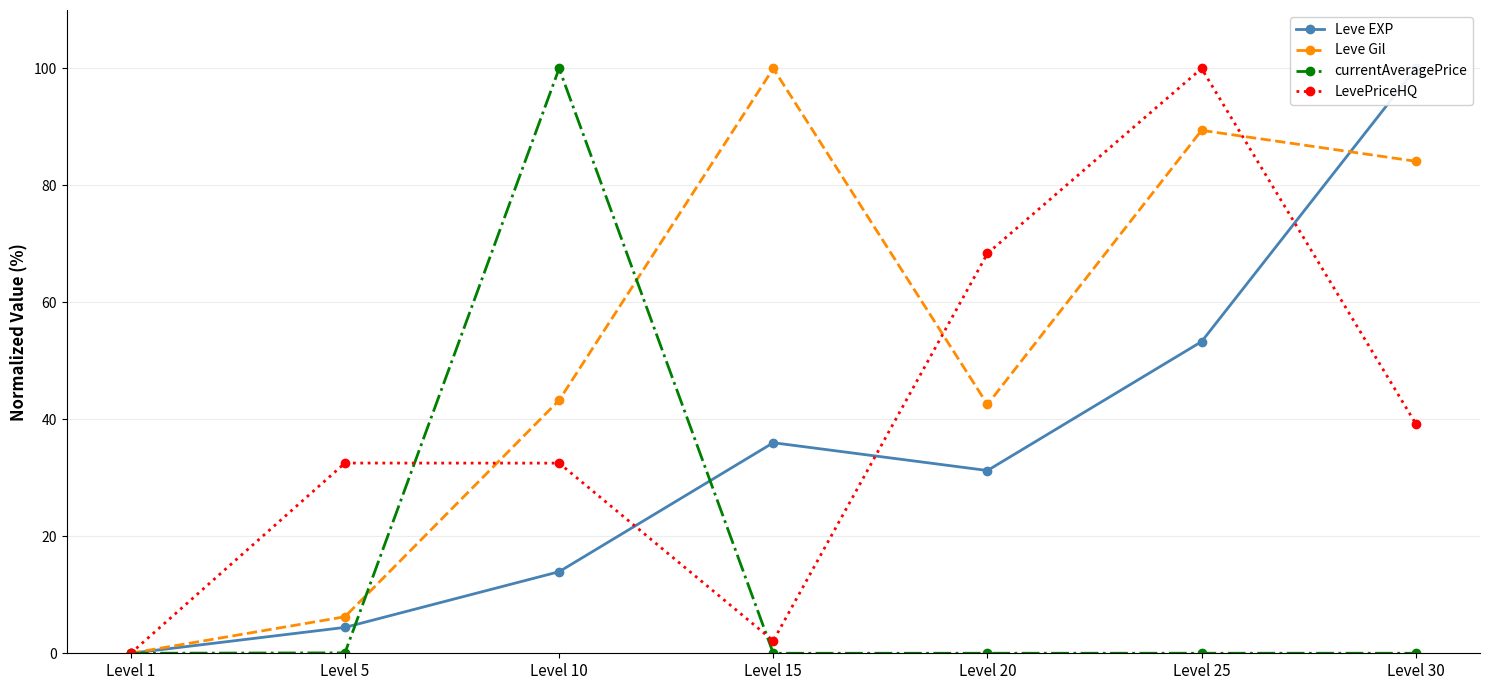

List the series in order of their peak value, highest first.

Leve EXP, Leve Gil, currentAveragePrice, LevePriceHQ